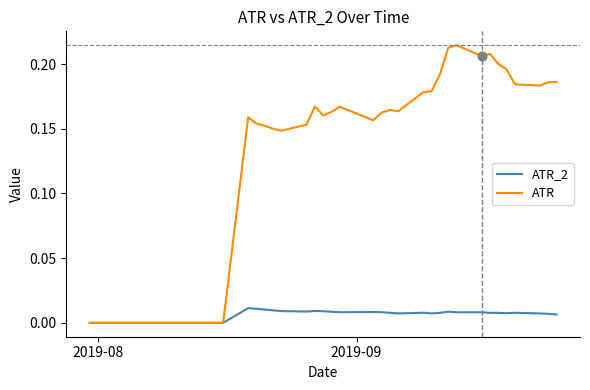

Which series has the largest total across all categories?

ATR